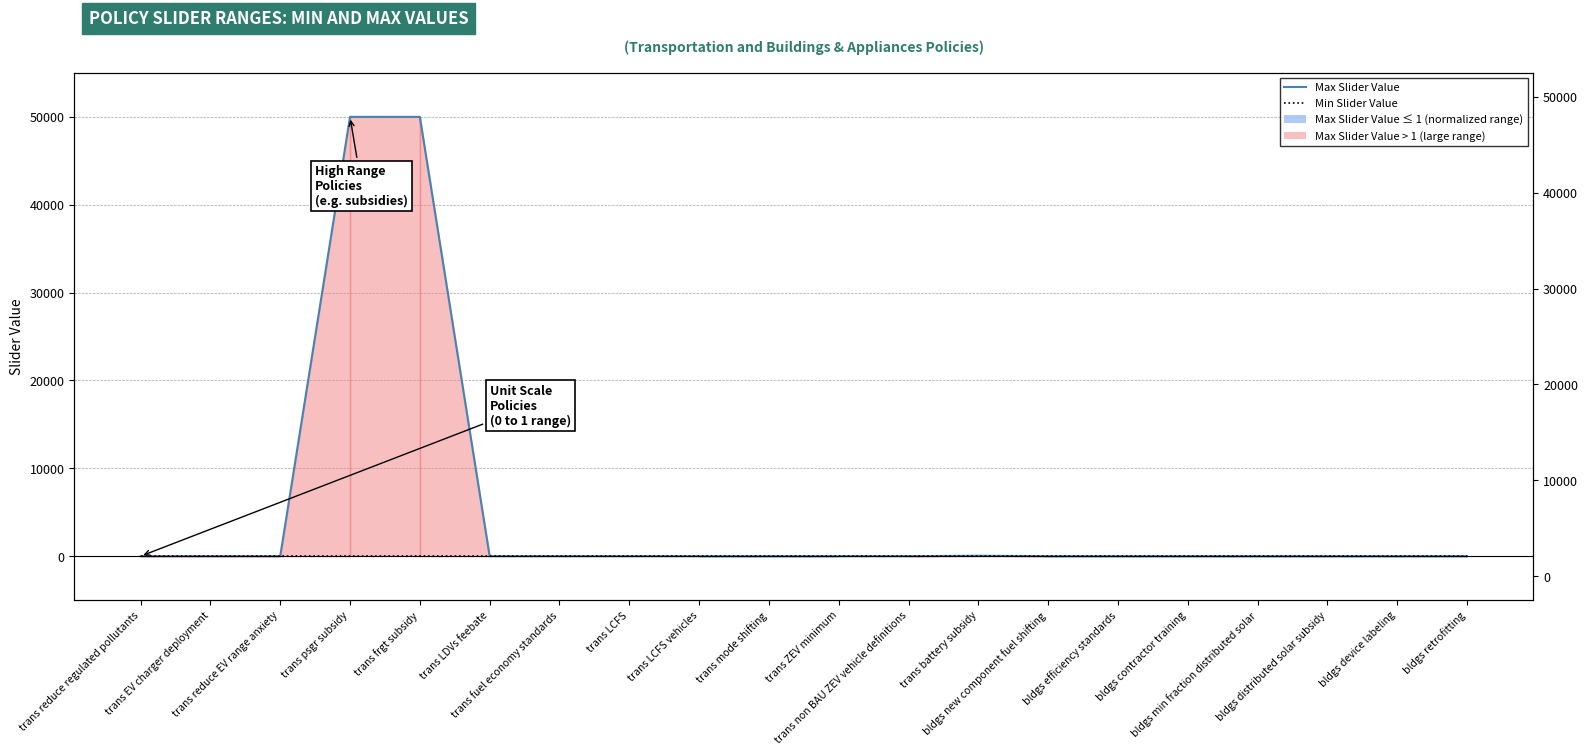

Which series has the largest total across all categories?

Max Slider Value